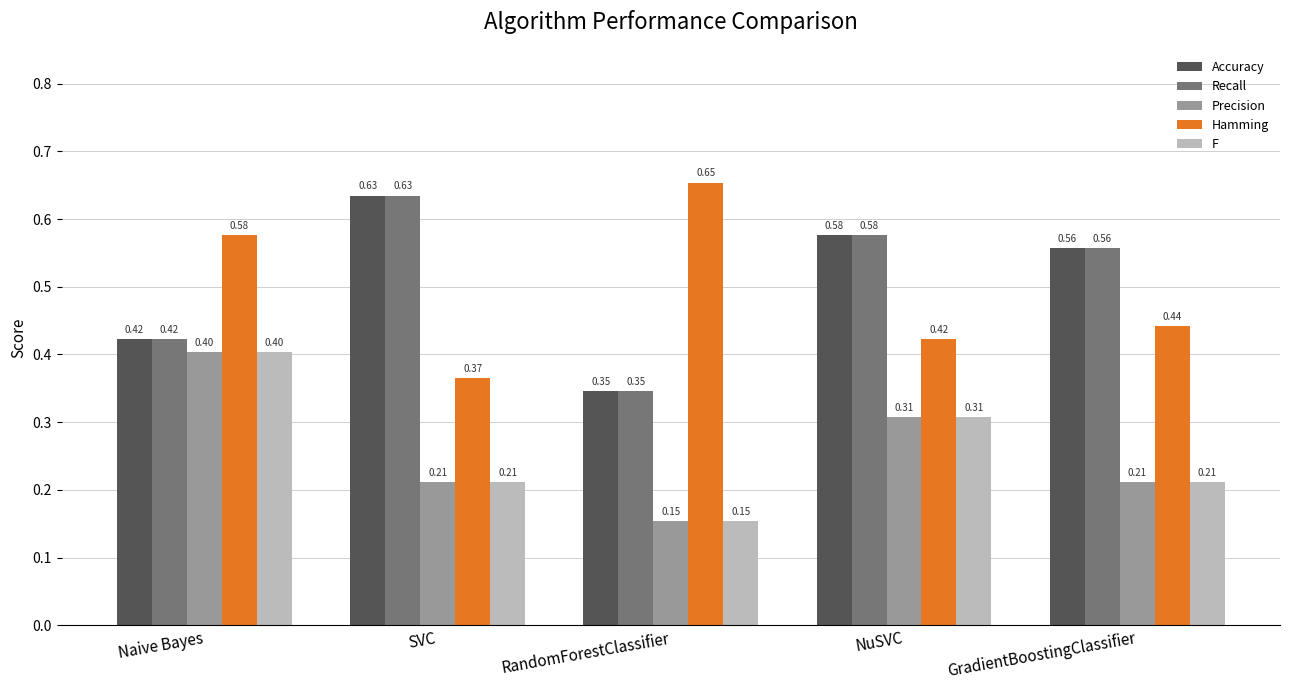

Is the value of Precision at GradientBoostingClassifier greater than the value of Recall at SVC?

No